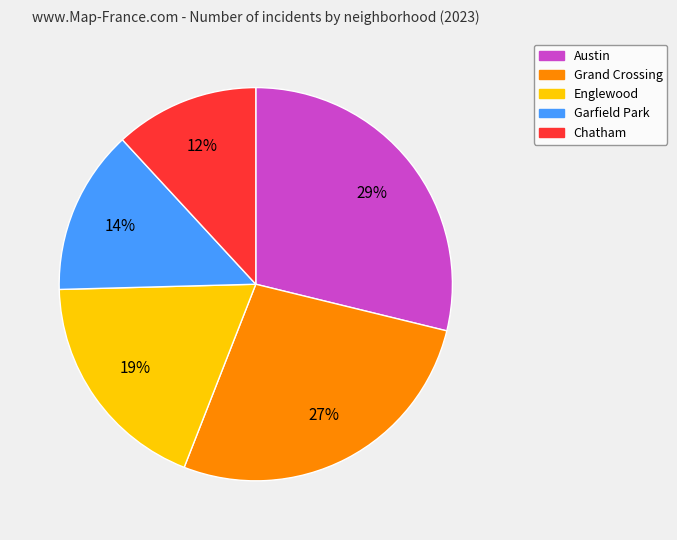

Is there any slice that represents more than half of the pie?

No